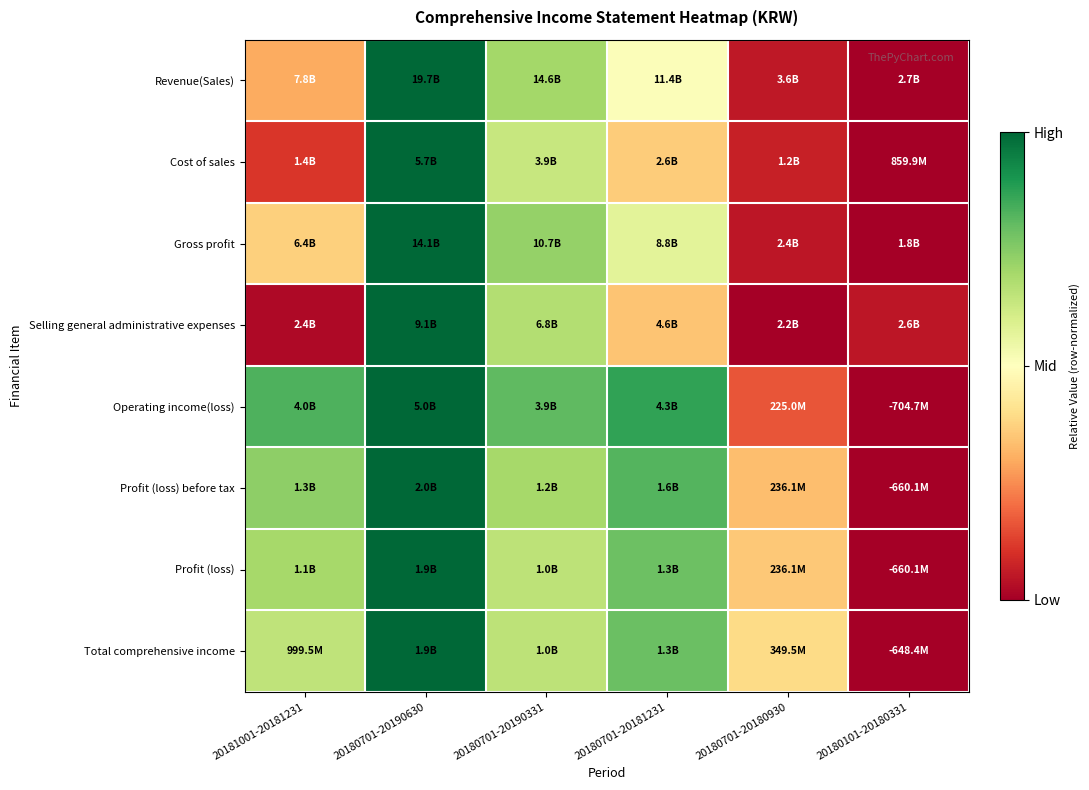

Reading right to left, transcribe all the data shown in this chart.

Revenue(Sales): 20180101-20180331=0.0	20180701-20180930=0.1	20180701-20181231=0.5	20180701-20190331=0.7	20180701-20190630=1.0	20181001-20181231=0.3
Cost of sales: 20180101-20180331=0.0	20180701-20180930=0.1	20180701-20181231=0.4	20180701-20190331=0.6	20180701-20190630=1.0	20181001-20181231=0.1
Gross profit: 20180101-20180331=0.0	20180701-20180930=0.0	20180701-20181231=0.6	20180701-20190331=0.7	20180701-20190630=1.0	20181001-20181231=0.4
Selling general administrative expenses: 20180101-20180331=0.0	20180701-20180930=0.0	20180701-20181231=0.3	20180701-20190331=0.7	20180701-20190630=1.0	20181001-20181231=0.0
Operating income(loss): 20180101-20180331=0.0	20180701-20180930=0.2	20180701-20181231=0.9	20180701-20190331=0.8	20180701-20190630=1.0	20181001-20181231=0.8
Profit (loss) before tax: 20180101-20180331=0.0	20180701-20180930=0.3	20180701-20181231=0.8	20180701-20190331=0.7	20180701-20190630=1.0	20181001-20181231=0.7
Profit (loss): 20180101-20180331=0.0	20180701-20180930=0.4	20180701-20181231=0.8	20180701-20190331=0.7	20180701-20190630=1.0	20181001-20181231=0.7
Total comprehensive income: 20180101-20180331=0.0	20180701-20180930=0.4	20180701-20181231=0.8	20180701-20190331=0.7	20180701-20190630=1.0	20181001-20181231=0.7